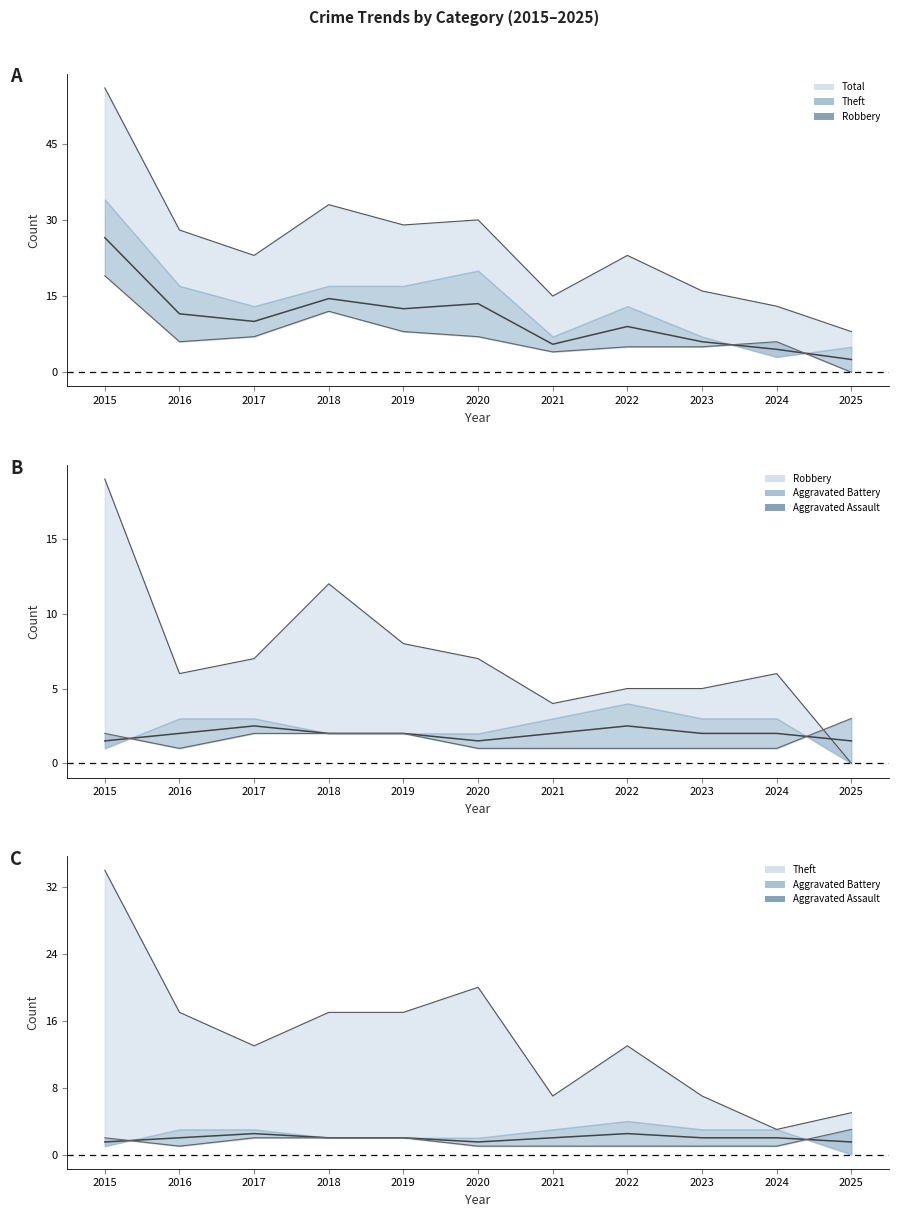

At which category does Aggravated Assault mid reach its first local peak?

2017